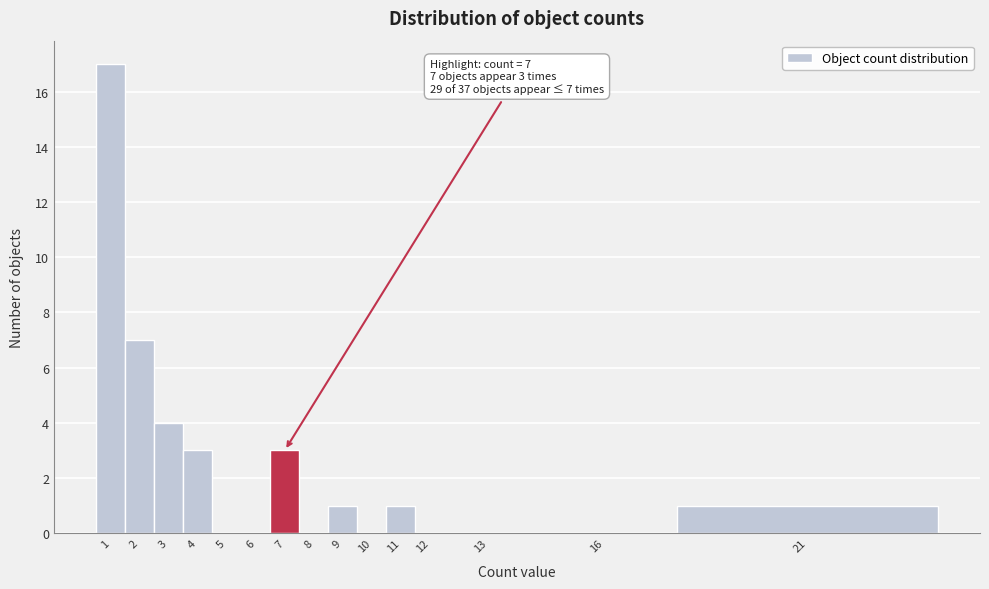

Reading left to right, what are all the values shown in this chart?

1=17	2=7	3=4	4=3	5=0	6=0	7=3	8=0	9=1	10=0	11=1	12=0	13=0	16=0	21=1